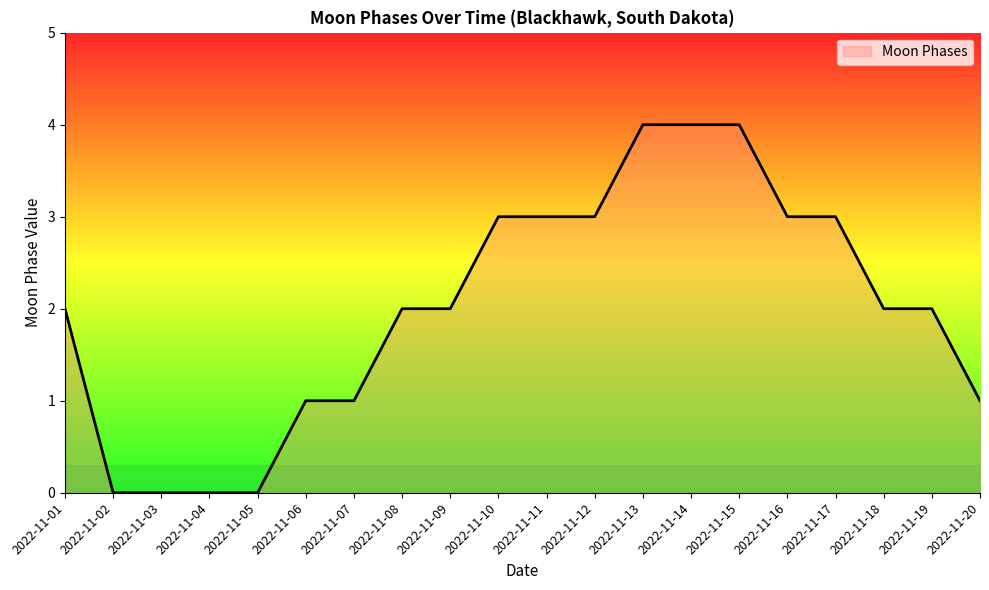

The value at 2022-11-17 is 5. True or false?

False